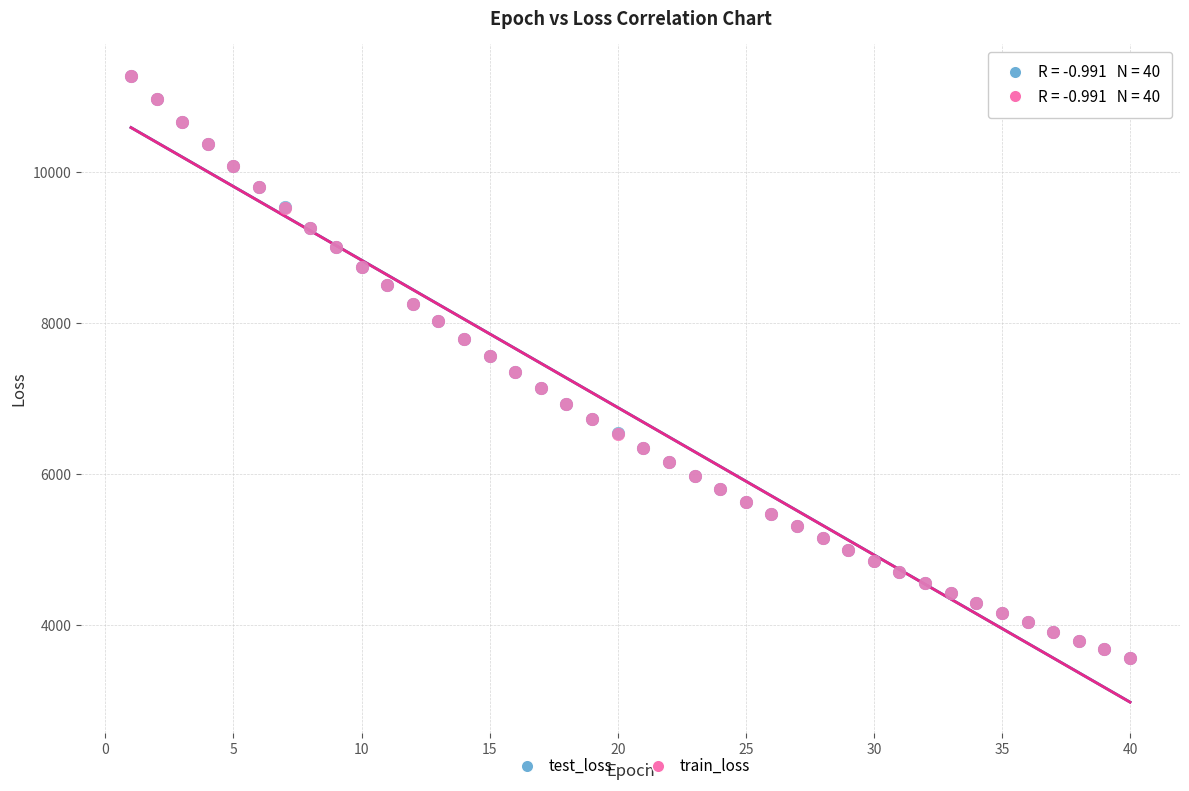

What are all the series names shown in the legend?

test_loss, train_loss